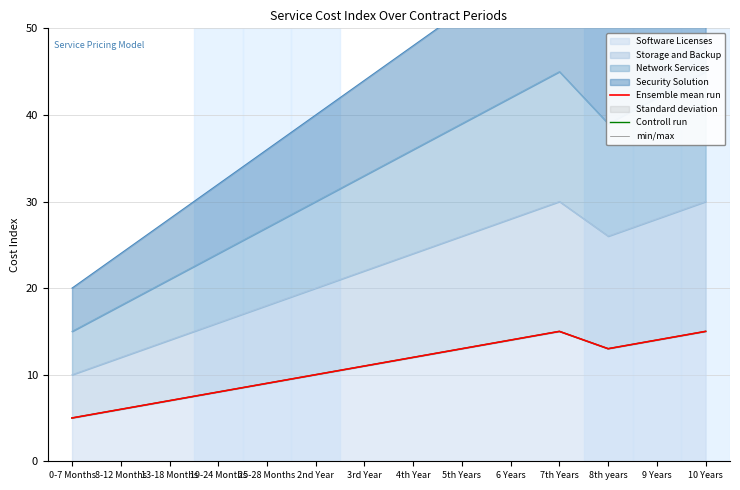

At which label does Software Licenses reach its minimum?

0-7 Months